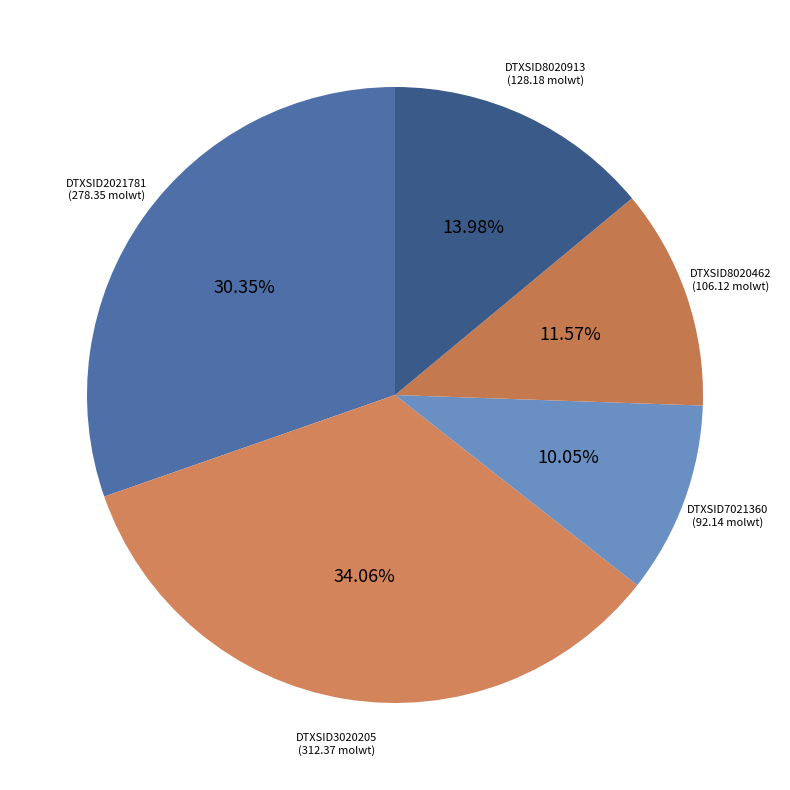

To the nearest percent, what is the average slice percentage?

20%